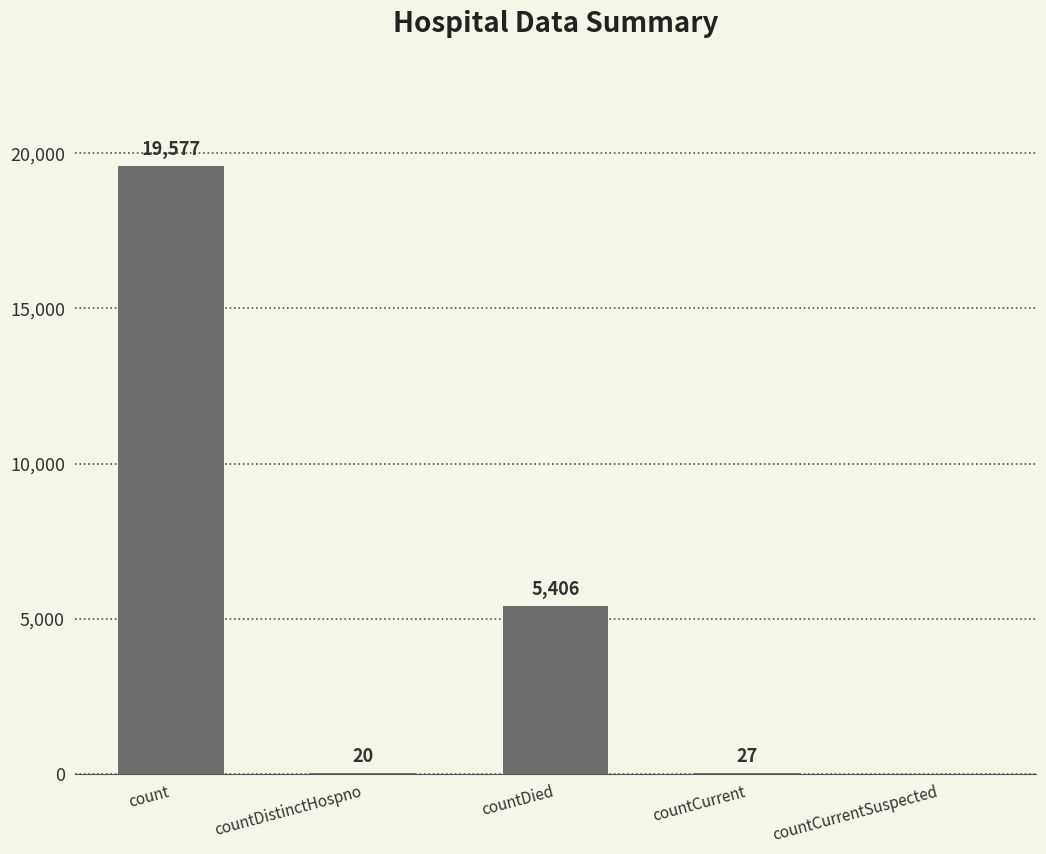

What is the sum of all values?

25030